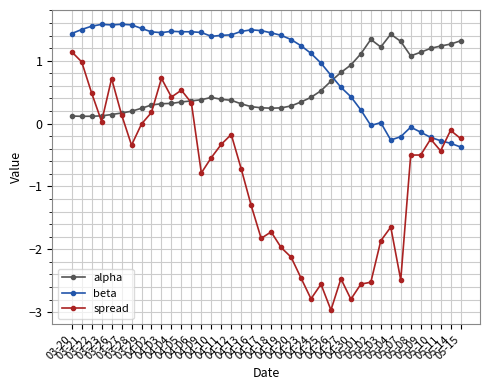

Does the chart have visible grid lines?

Yes